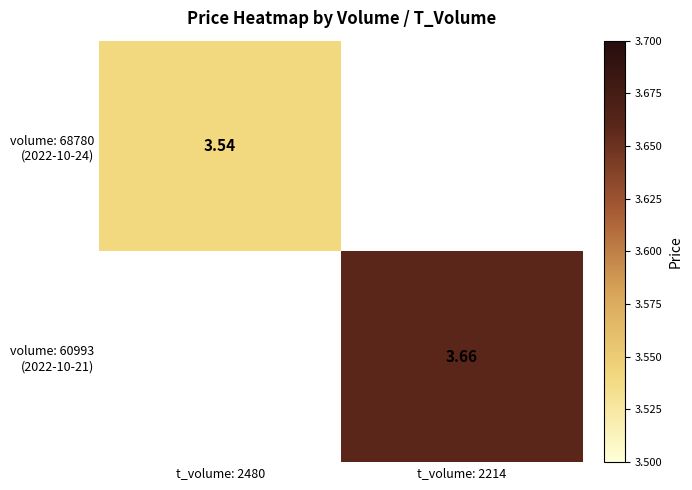

Is it true that volume: 60993 (2022-10-21) equals 2.3 at t_volume: 2214?

False